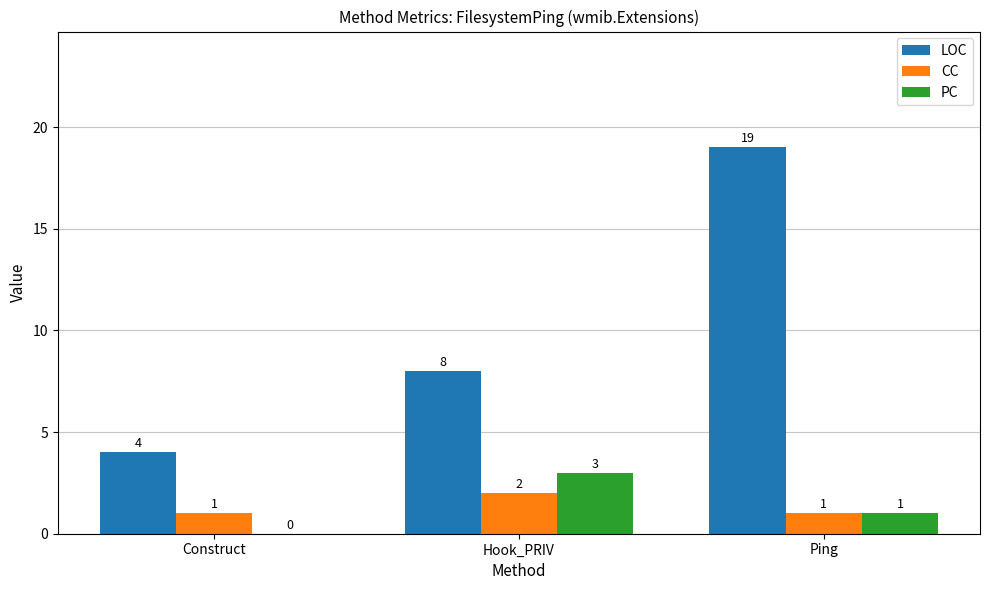

Are the bars horizontal?

No